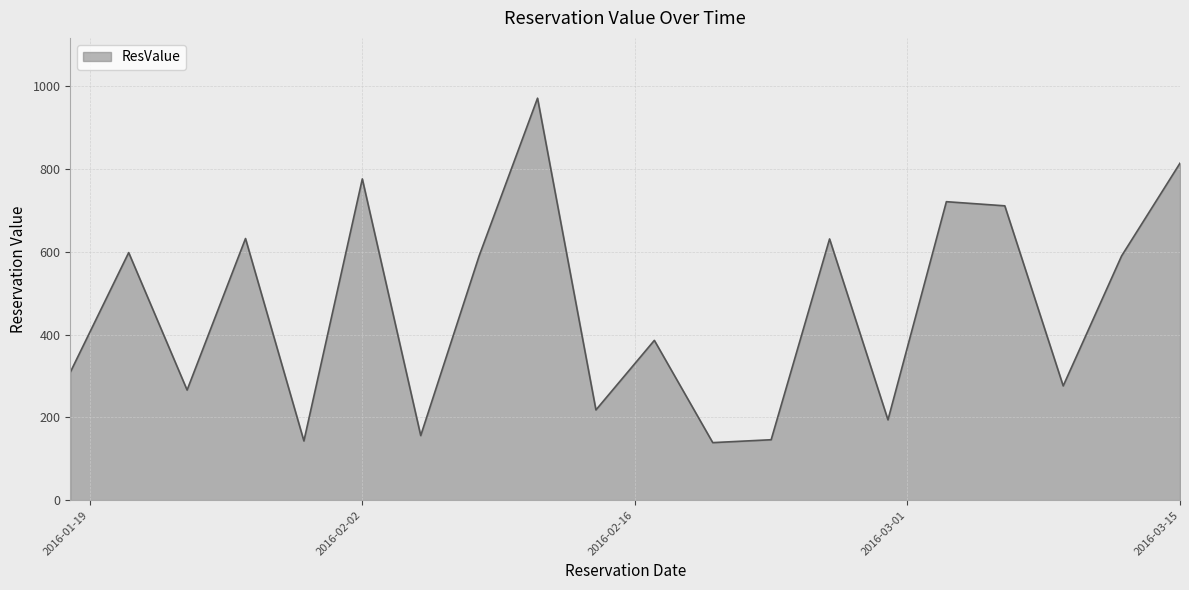

What is the minimum value shown in the chart?

139